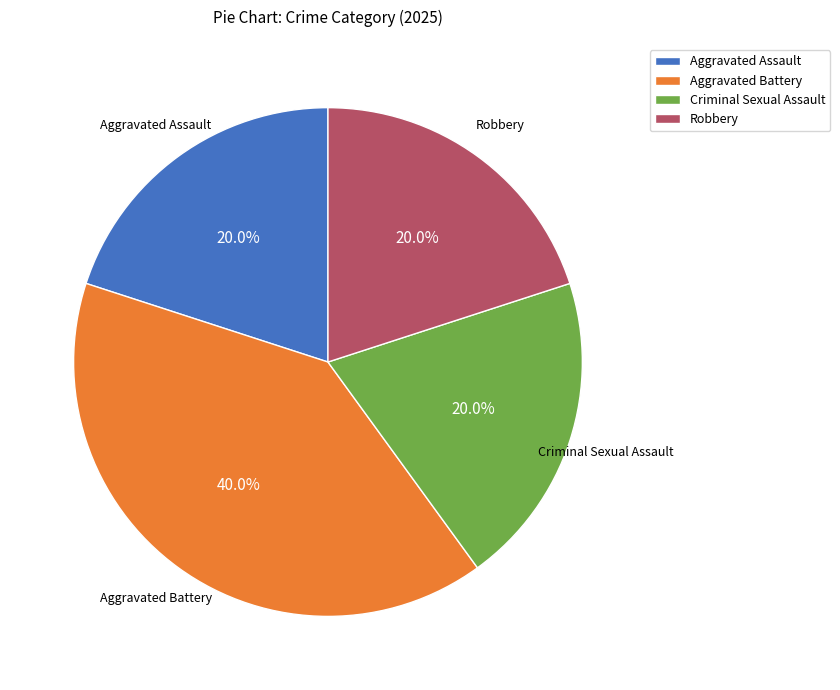

What is the total percentage of Aggravated Battery and Criminal Sexual Assault?

60.0%